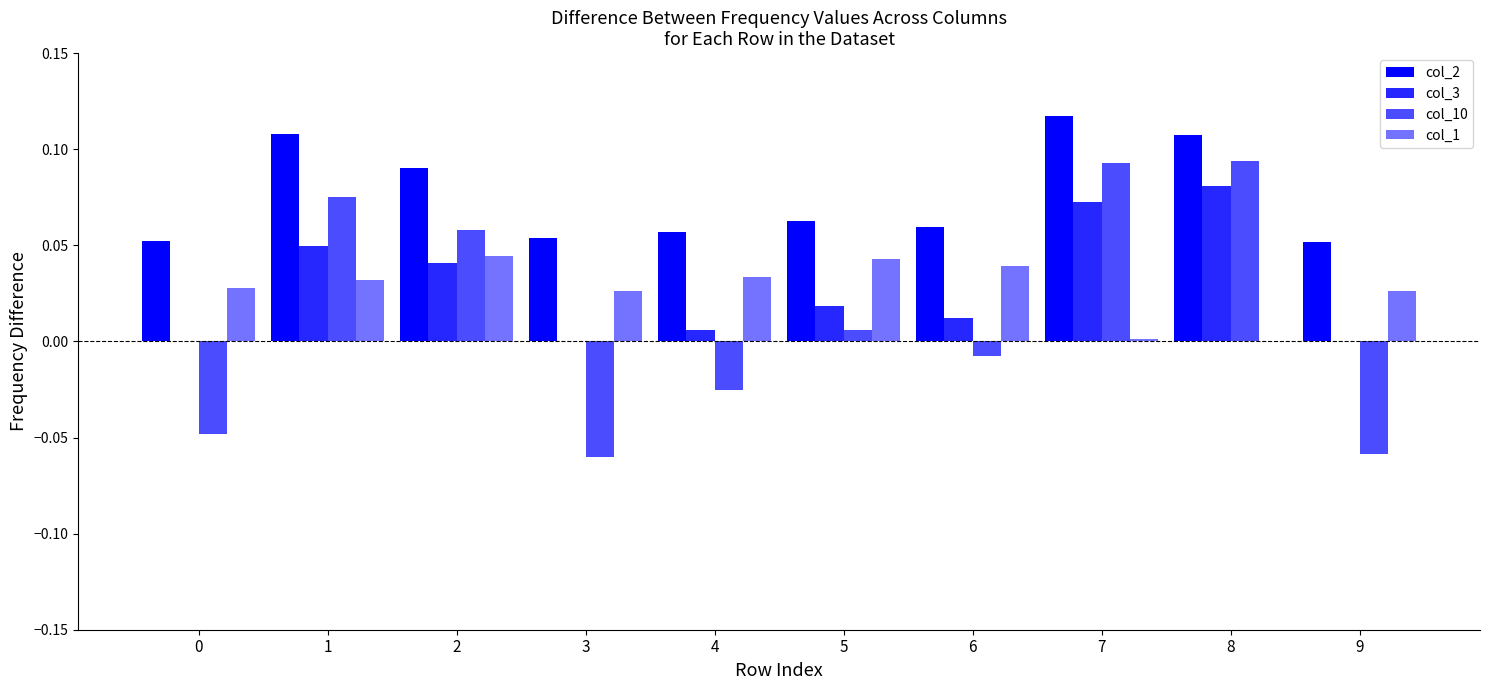

Reading left to right, extract all data points from this chart.

col_2: 0=0.1	1=0.1	2=0.1	3=0.1	4=0.1	5=0.1	6=0.1	7=0.1	8=0.1	9=0.1
col_3: 0=0.0	1=0.0	2=0.0	3=0.0	4=0.0	5=0.0	6=0.0	7=0.1	8=0.1	9=0.0
col_10: 0=-0.0	1=0.1	2=0.1	3=-0.1	4=-0.0	5=0.0	6=-0.0	7=0.1	8=0.1	9=-0.1
col_1: 0=0.0	1=0.0	2=0.0	3=0.0	4=0.0	5=0.0	6=0.0	7=0.0	8=0.0	9=0.0